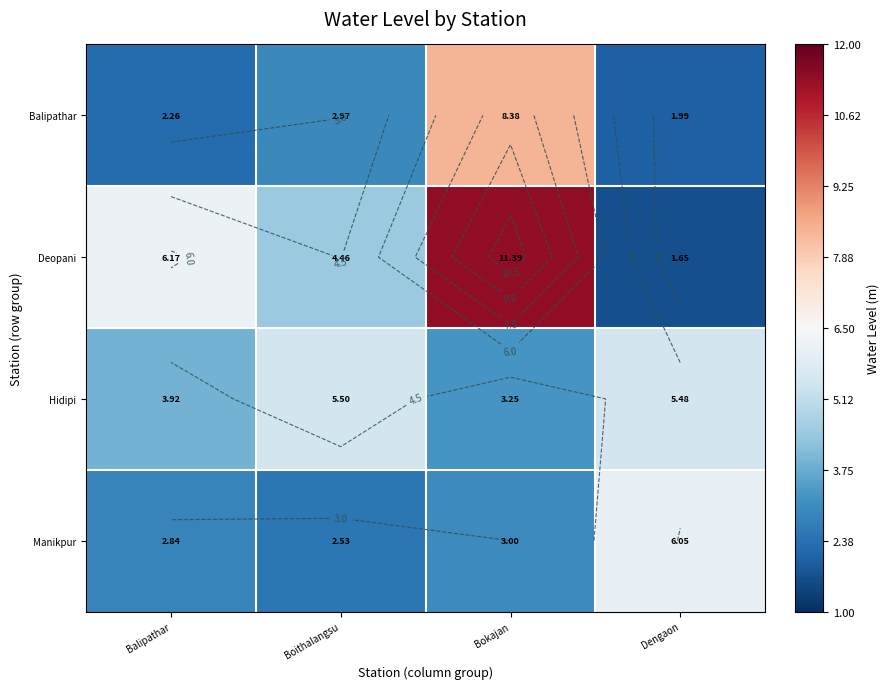

What is the total value across all series at Boithalangsu?

15.5